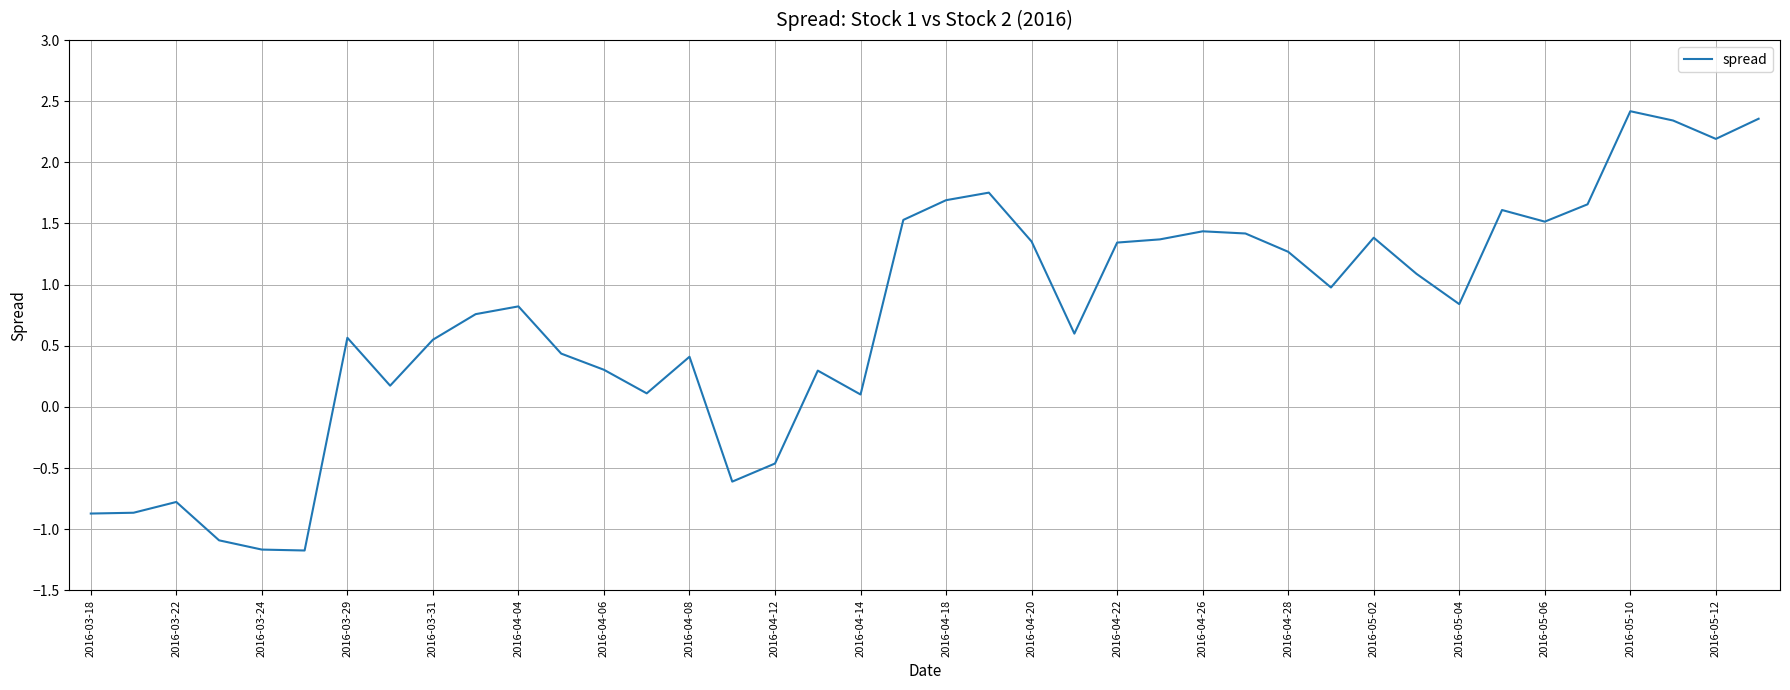

What is the difference between the maximum and minimum values?

3.6